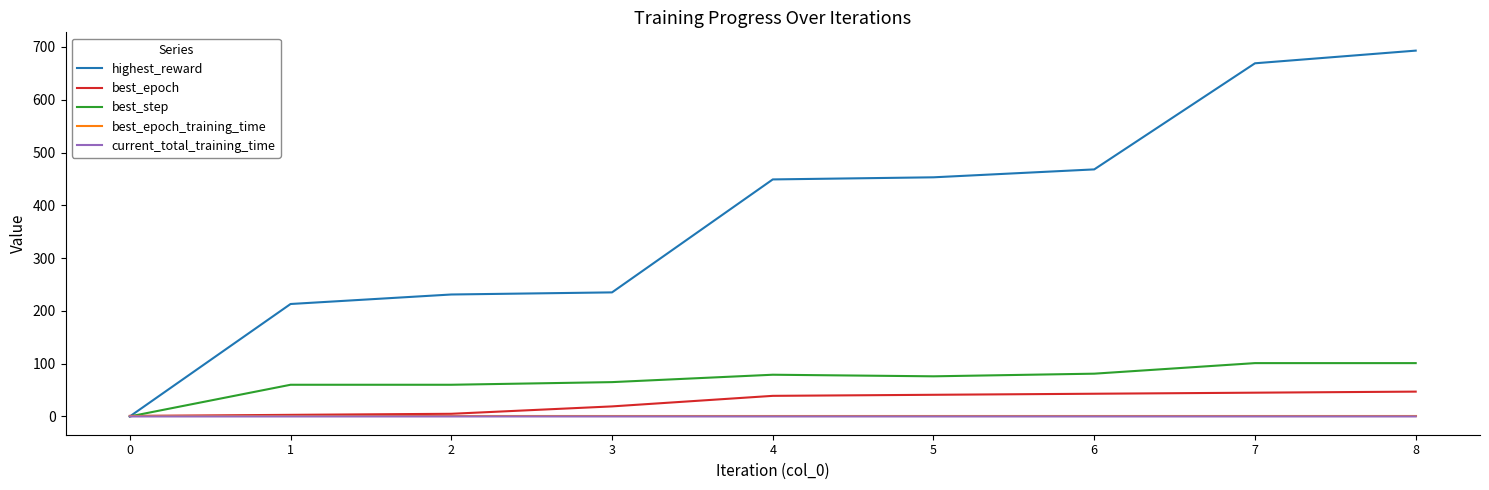

Between 3 and 4, which series saw the biggest shift?

highest_reward